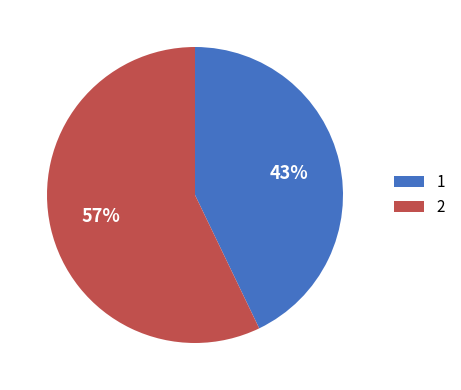

To the nearest percent, what is the difference between the 2 and 1 slice percentages?

14%